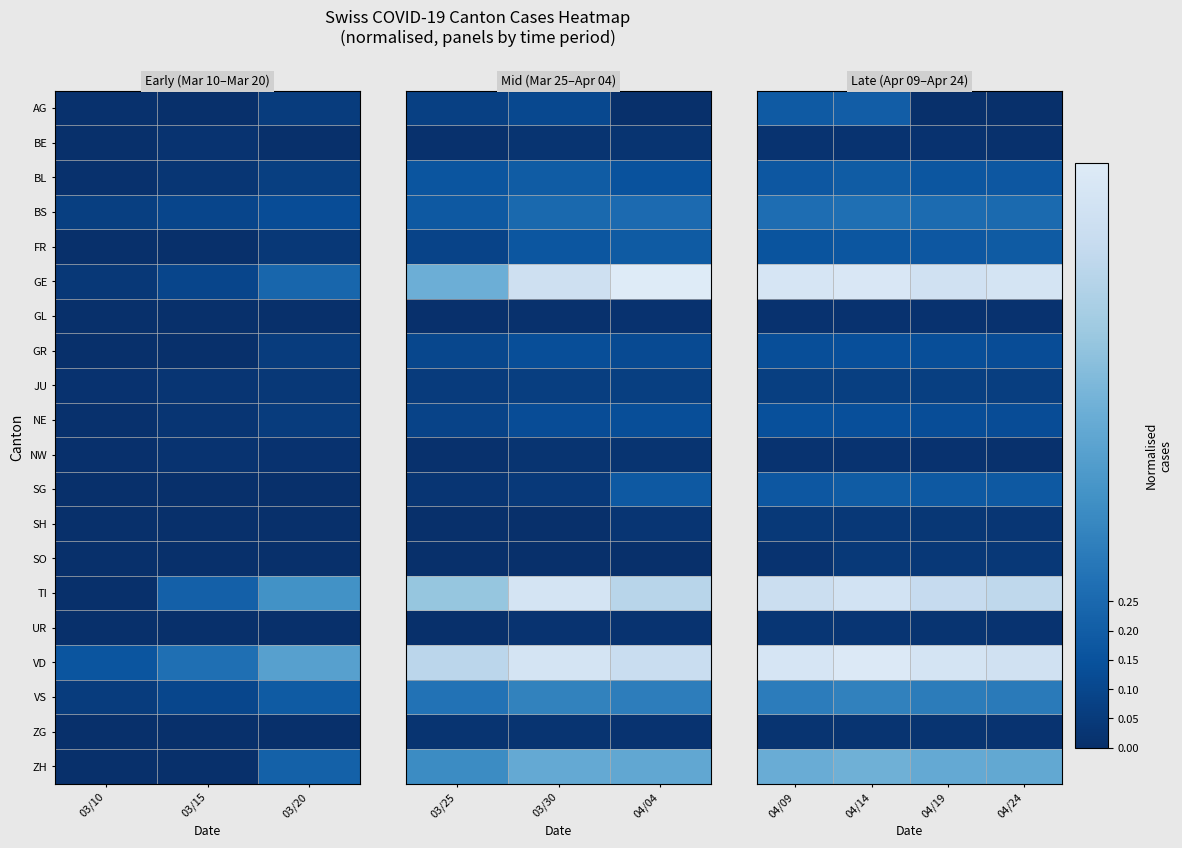

Which category has the highest value in the GL series?

04/09